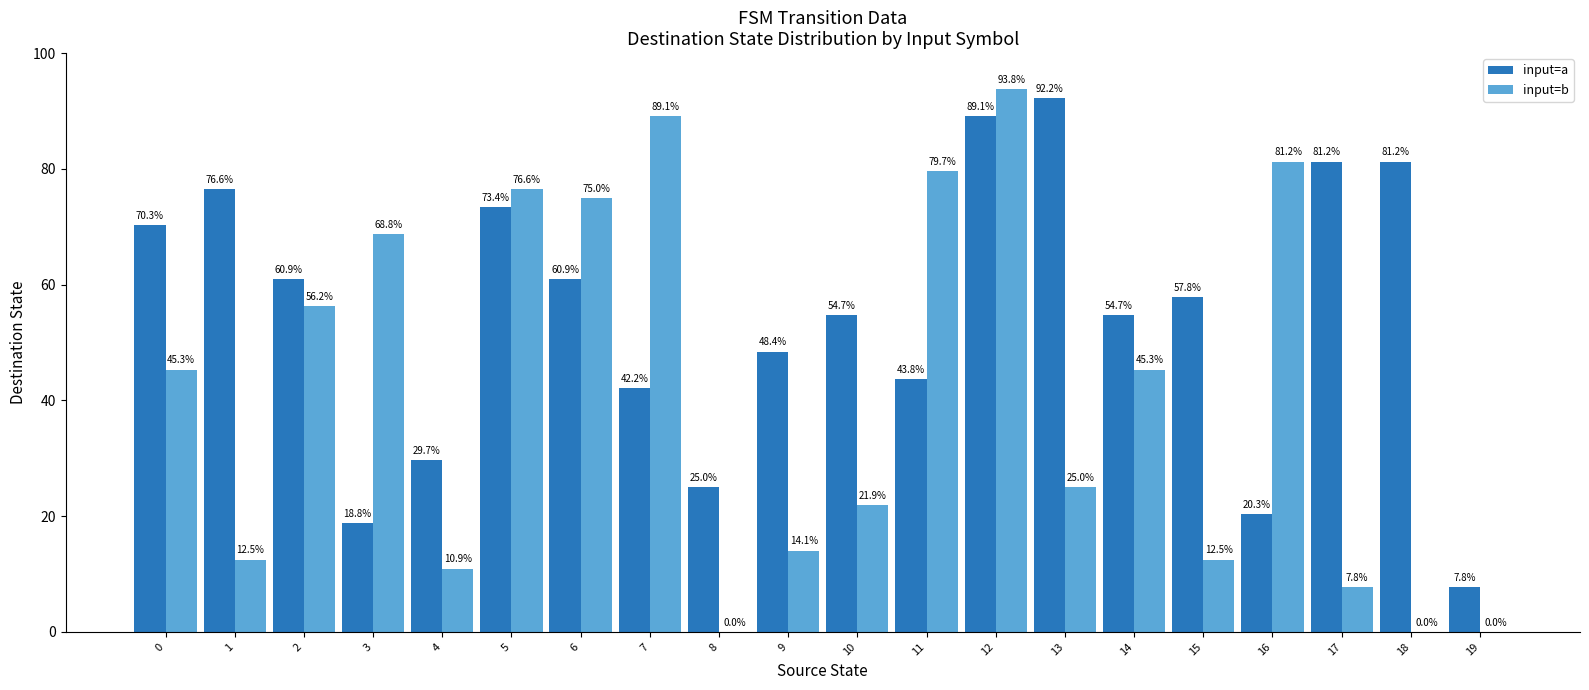

What is the sum of all input=a values?

1089.1